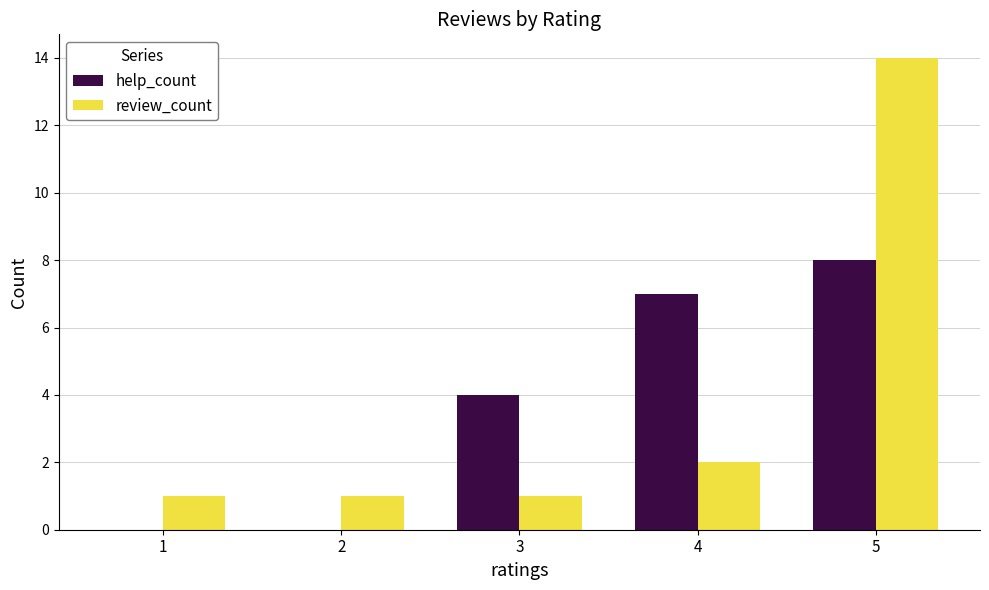

Reading left to right, transcribe all the data shown in this chart.

help_count: 1=0	2=0	3=4	4=7	5=8
review_count: 1=1	2=1	3=1	4=2	5=14